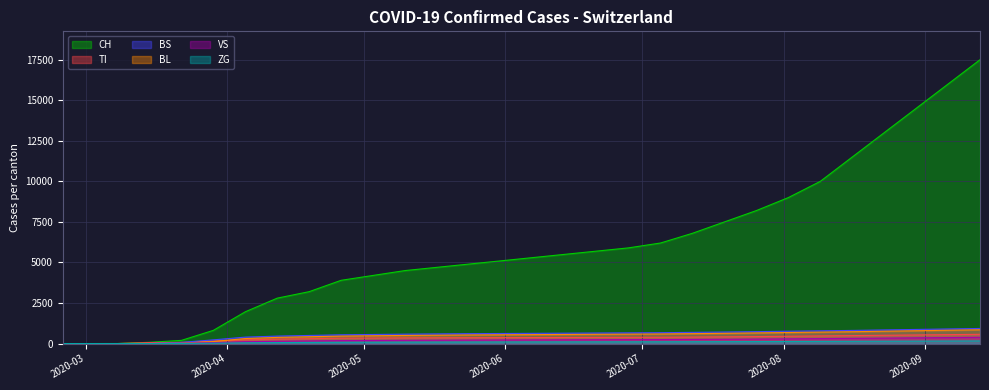

What are all the series names shown in the legend?

CH, TI, BS, BL, VS, ZG